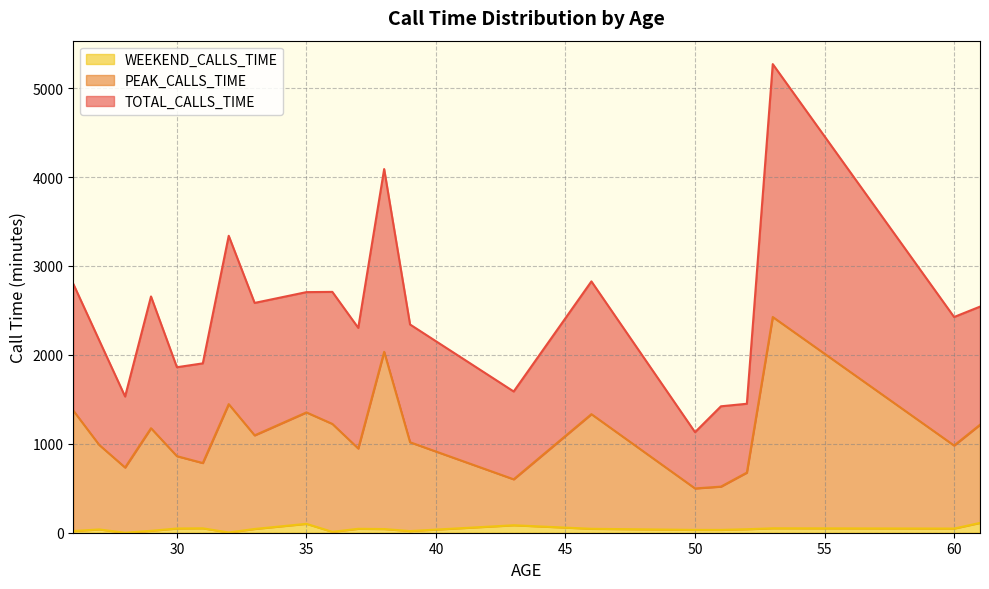

True or false: TOTAL_CALLS_TIME and PEAK_CALLS_TIME cross at least once.

False